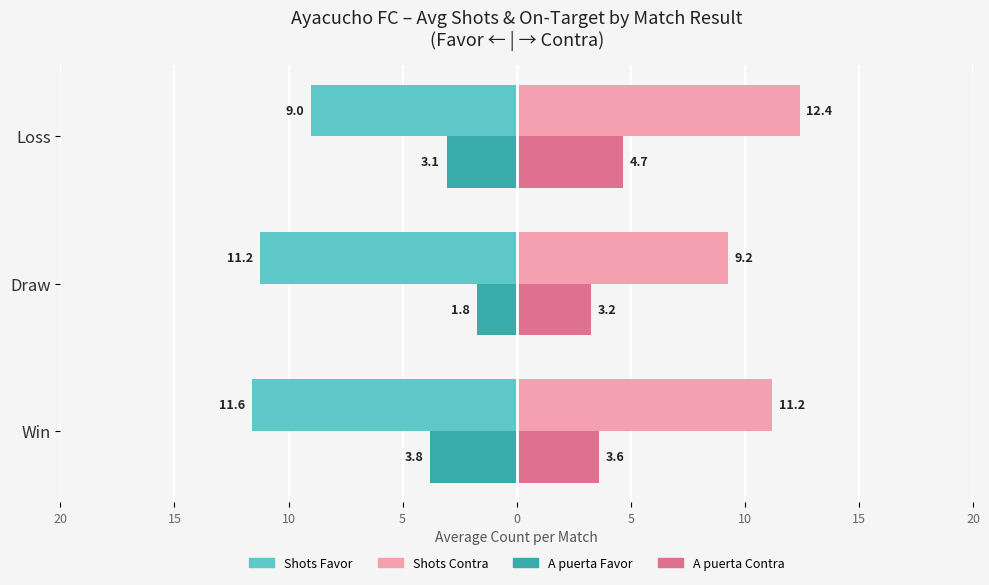

What are all the series names shown in the legend?

Shots Favor, Shots Contra, A puerta Favor, A puerta Contra